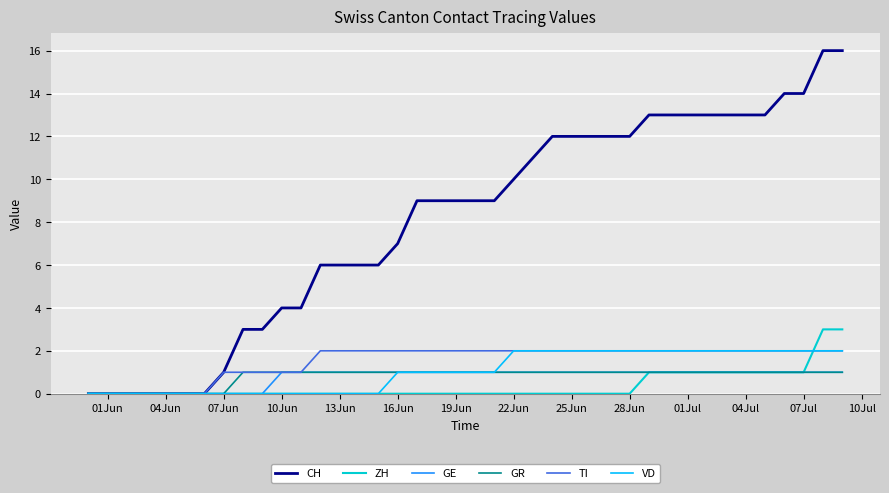

What is the difference between the maximum and minimum values in the TI series?

2